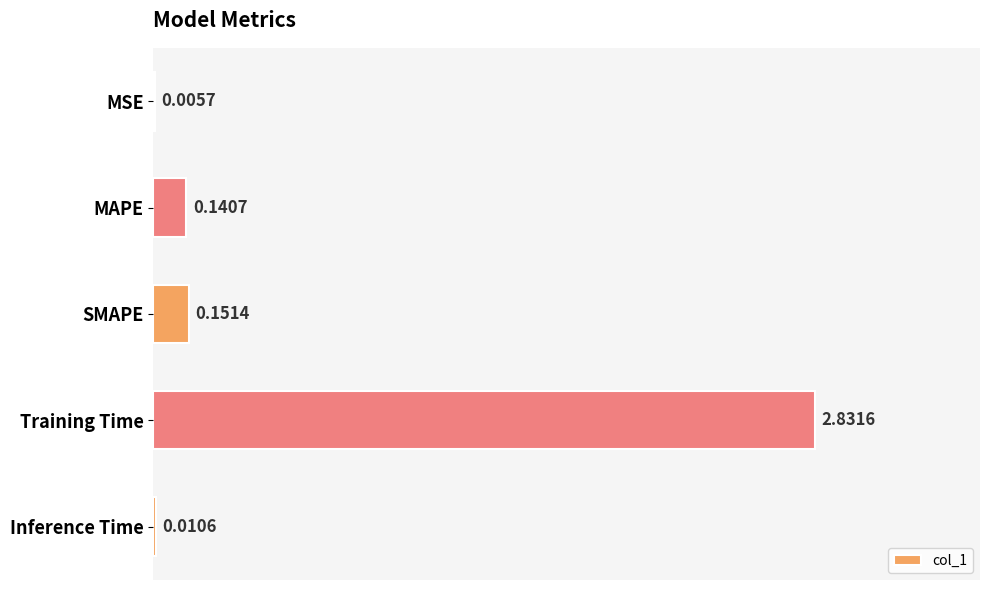

What is the sum of all values?

3.1